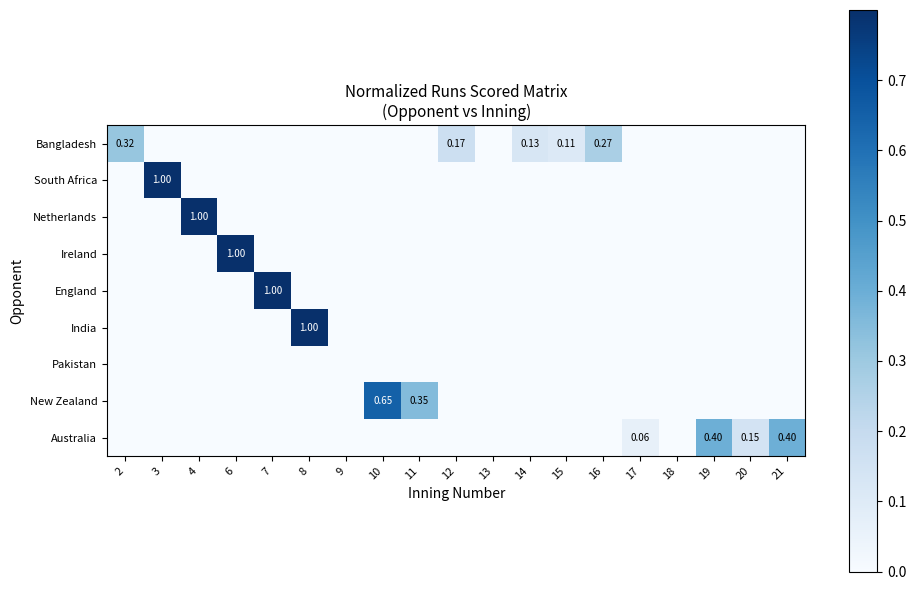

Where is Pakistan nearest to the value 0?

2